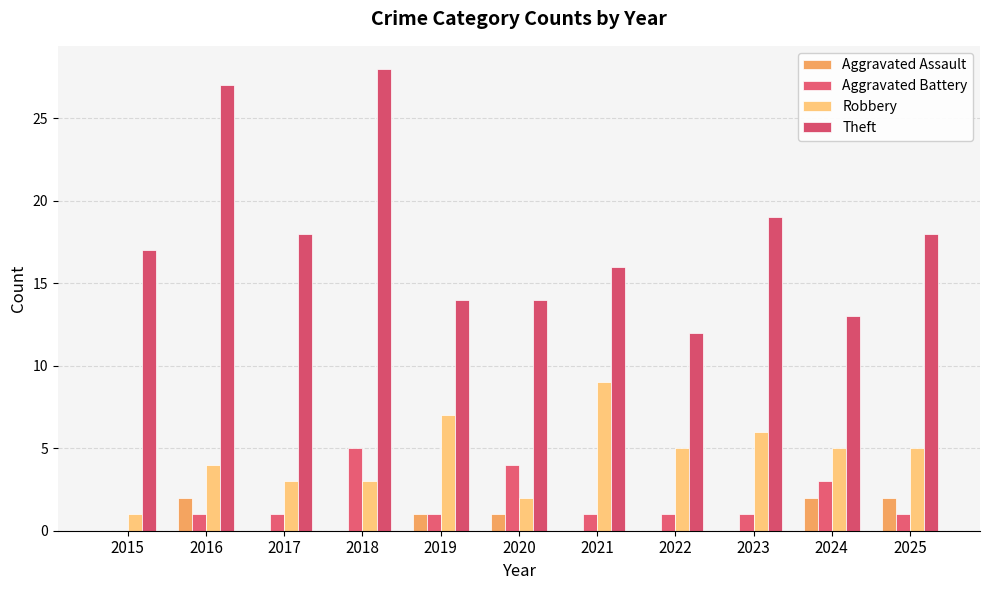

Reading left to right, list all the values displayed in this chart.

Aggravated Assault: 0	2	0	0	1	1	0	0	0	2	2
Aggravated Battery: 0	1	1	5	1	4	1	1	1	3	1
Robbery: 1	4	3	3	7	2	9	5	6	5	5
Theft: 17	27	18	28	14	14	16	12	19	13	18